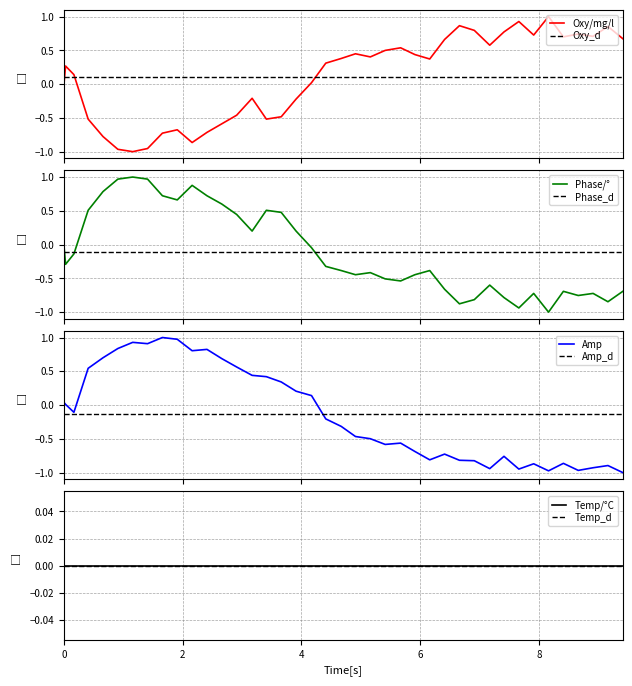

True or false: Oxy/mg/l and Oxy_d intersect in this chart.

True